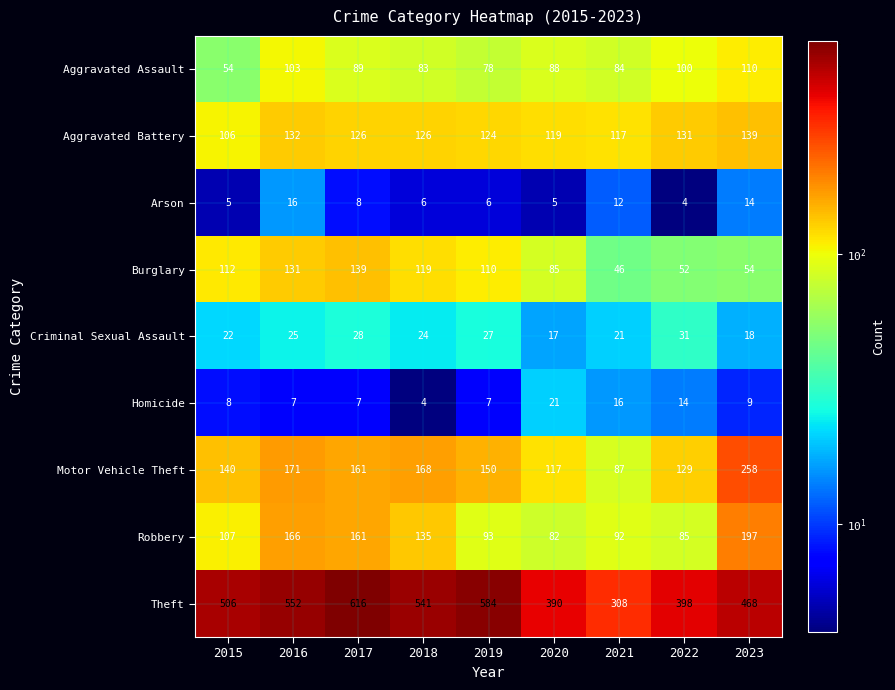

What is the average value of the Motor Vehicle Theft series?

153